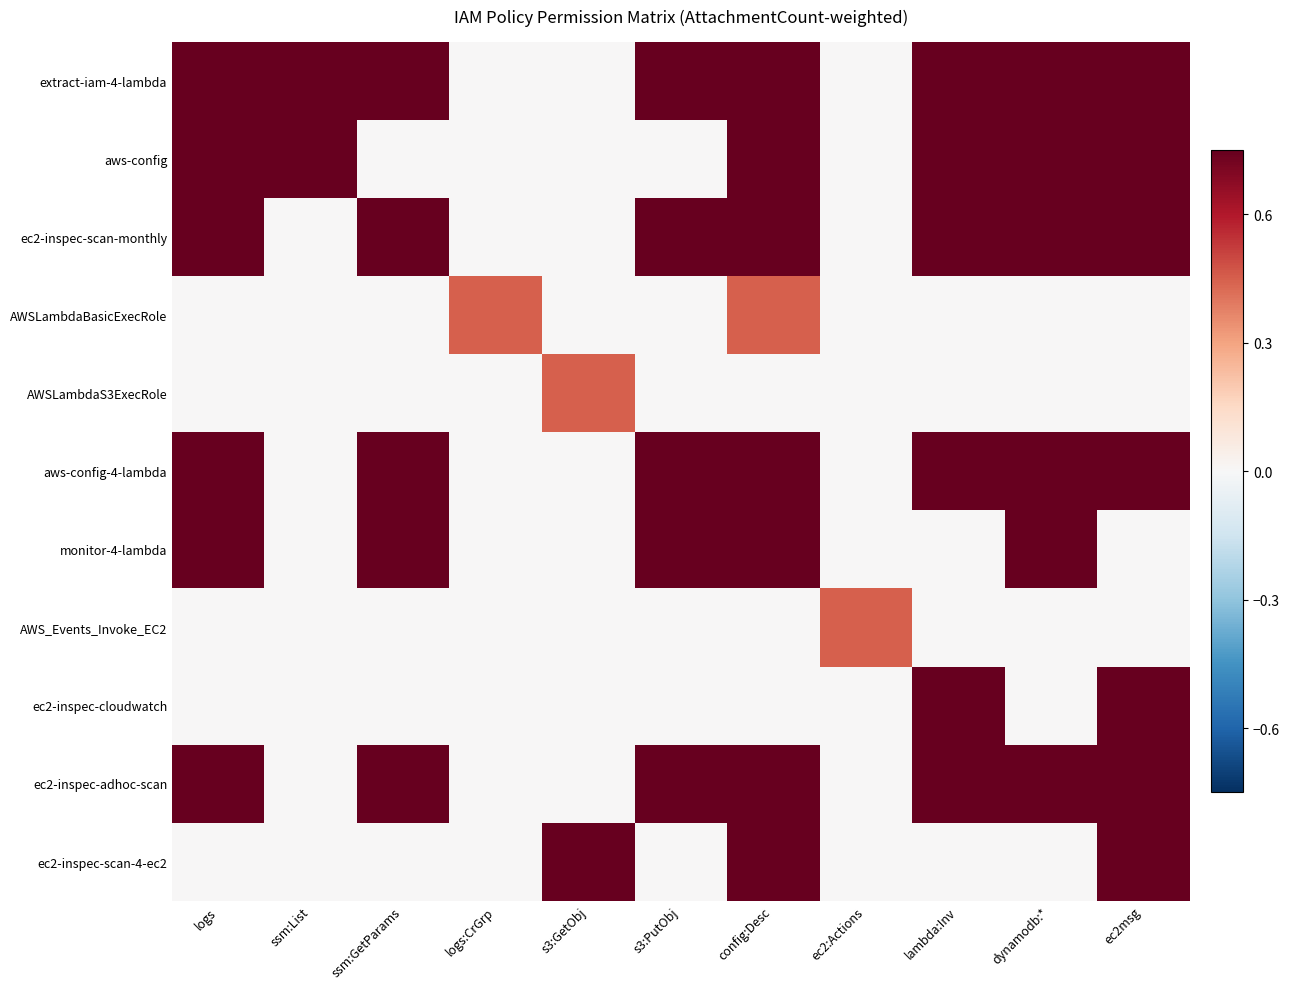

Which has a higher value, ec2msg or lambda:Inv?

ec2msg